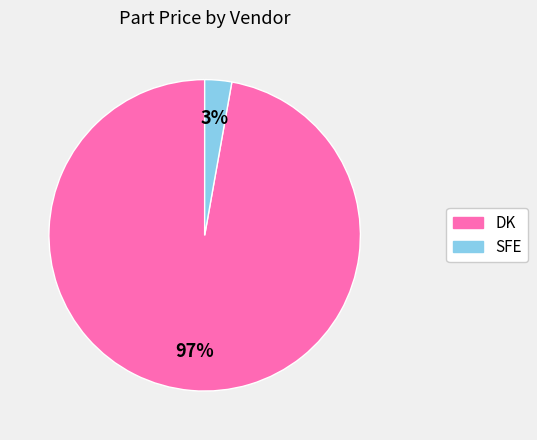

To the nearest percent, what is the difference between the largest and smallest slice percentages?

94%